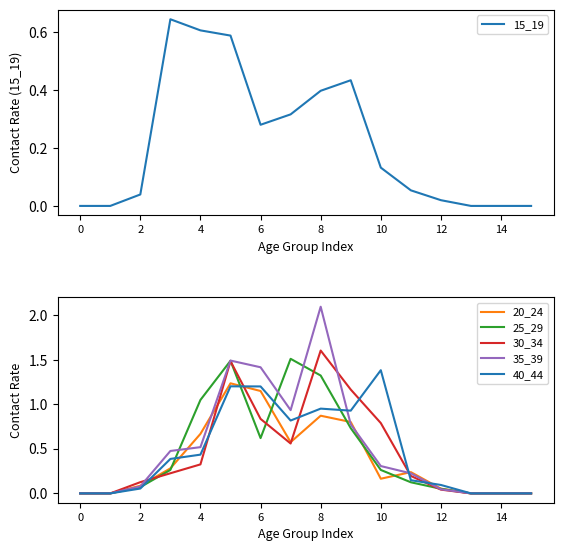

The 35_39 series shows 1.4 at 6. True or false?

True